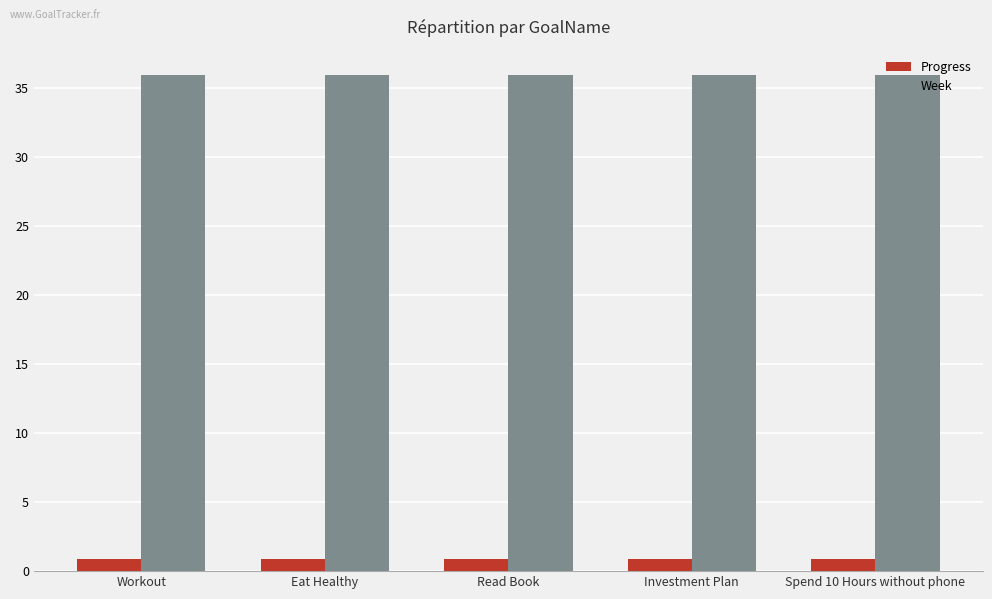

What is the spread (max minus min) of values at Spend 10 Hours without phone?

35.1